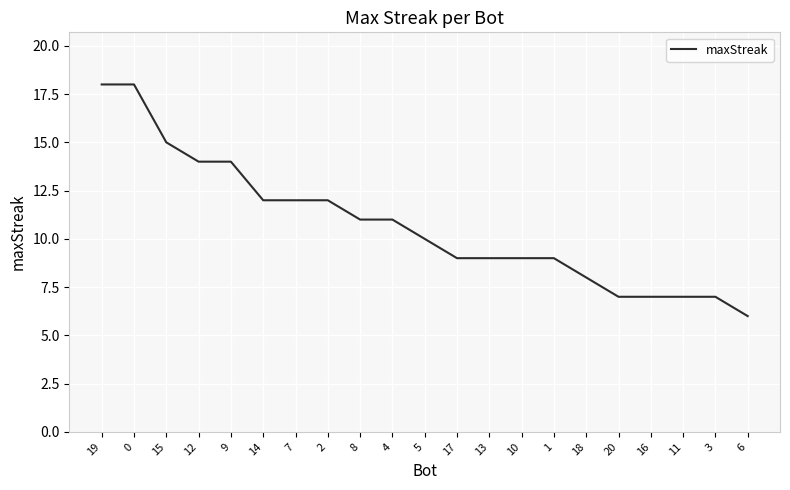

What position from the right is 2?

14